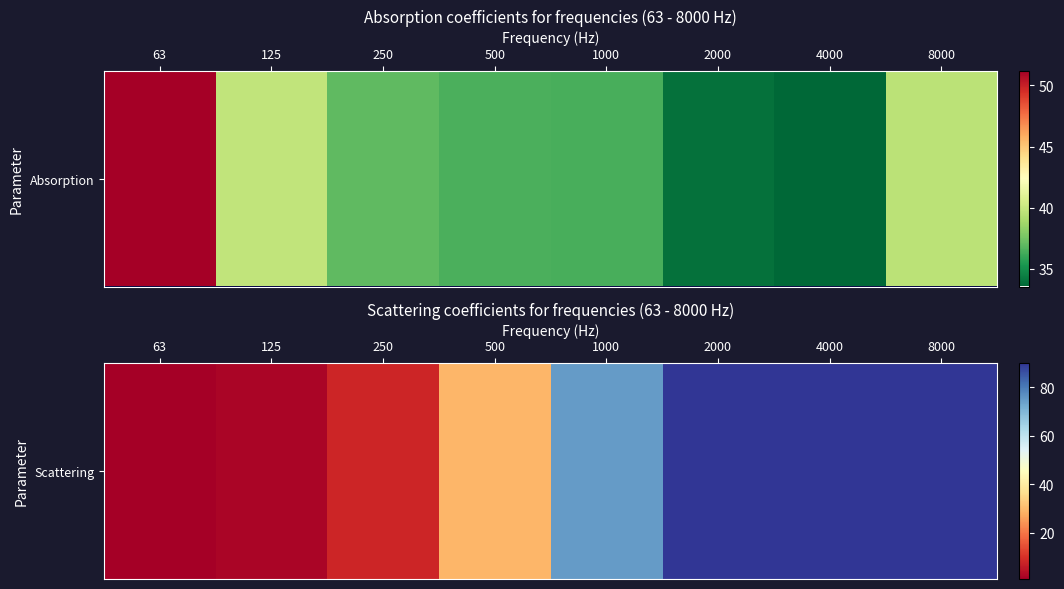

The chart shows a value of 90.0 at 8000. True or false?

True